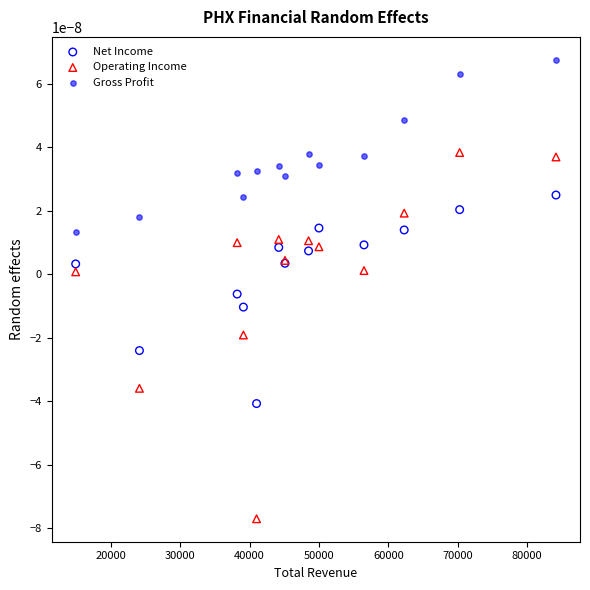

Which series contains the highest Y value?

Gross Profit